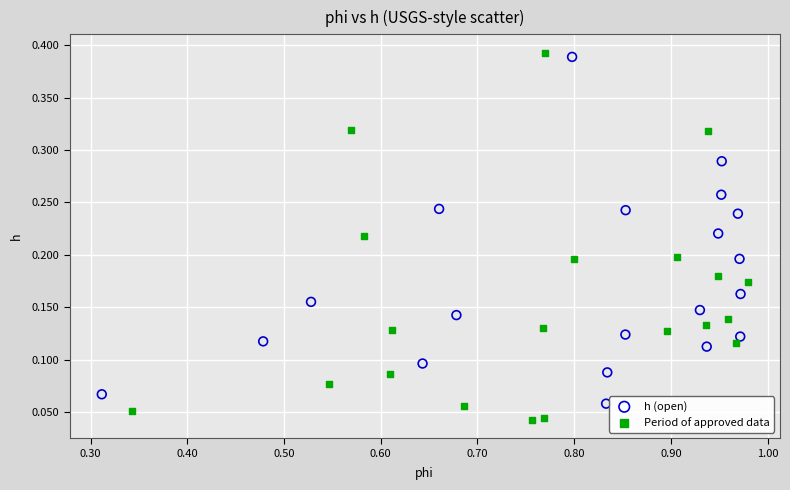

Which series reaches the minimum Y coordinate?

Period of approved data